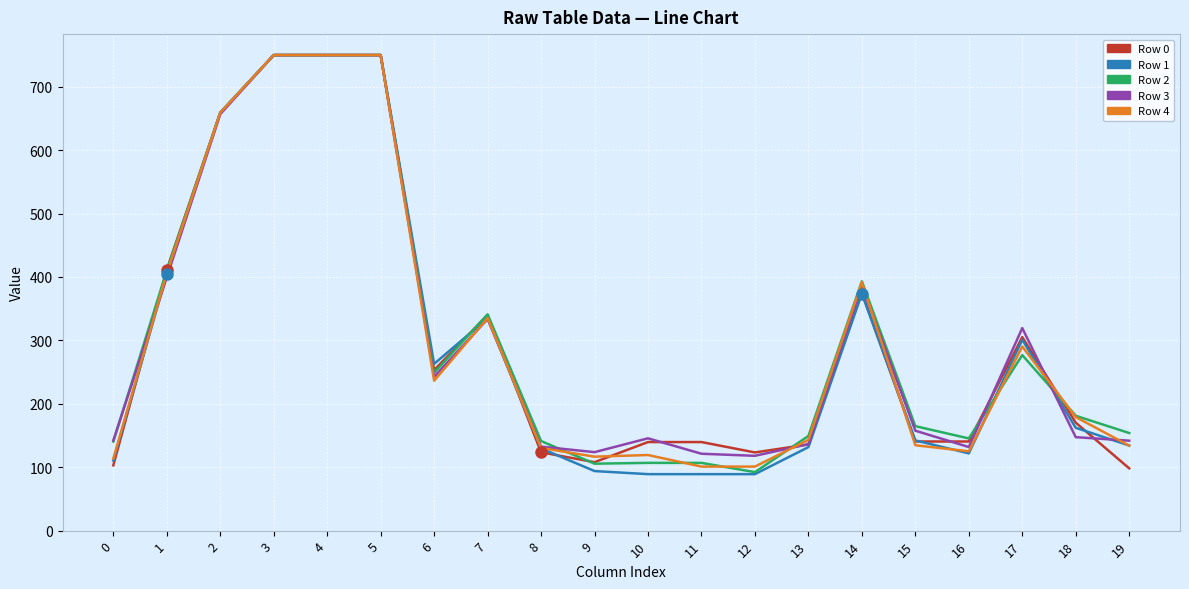

Between 16 and 18, which series saw the biggest shift?

Row 4